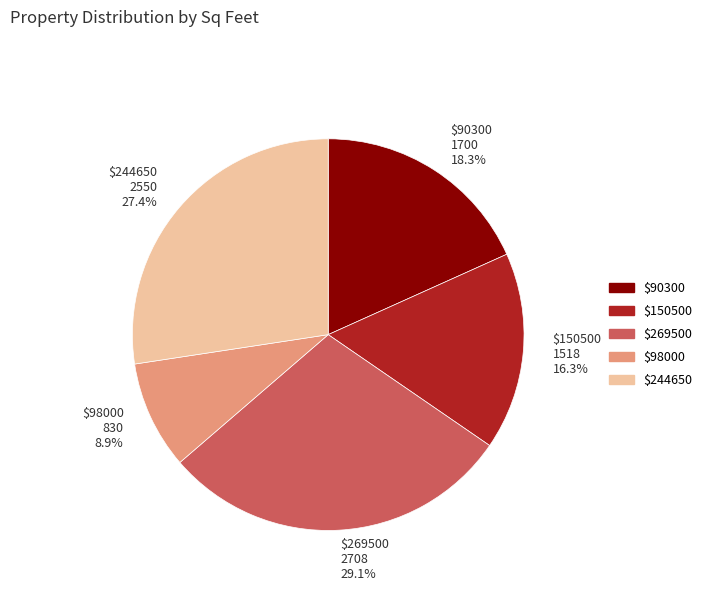

How many segments does this pie chart have?

5